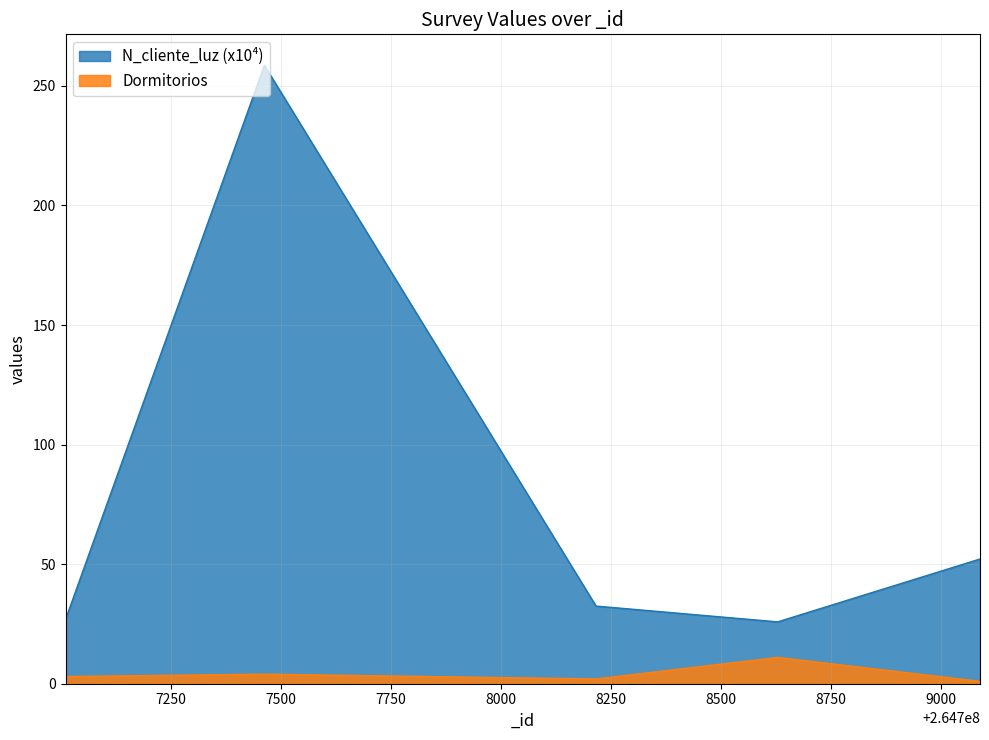

Rank the series by their maximum value, from lowest to highest.

Dormitorios, N_cliente_luz (x10⁴)